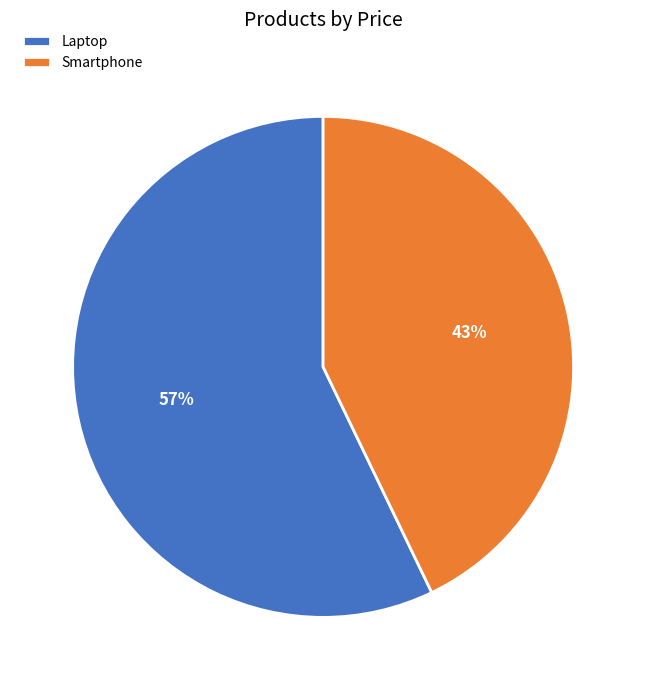

True or false: Smartphone accounts for 43% of the total.

True